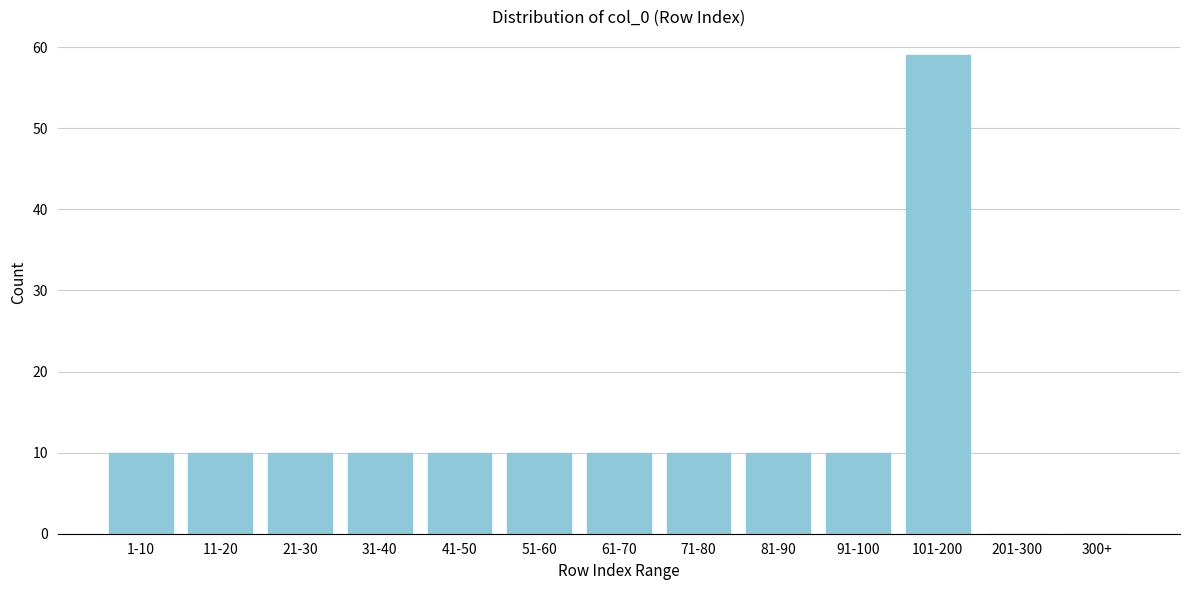

Reading left to right, what are all the values shown in this chart?

1-10=10	11-20=10	21-30=10	31-40=10	41-50=10	51-60=10	61-70=10	71-80=10	81-90=10	91-100=10	101-200=59	201-300=0	300+=0